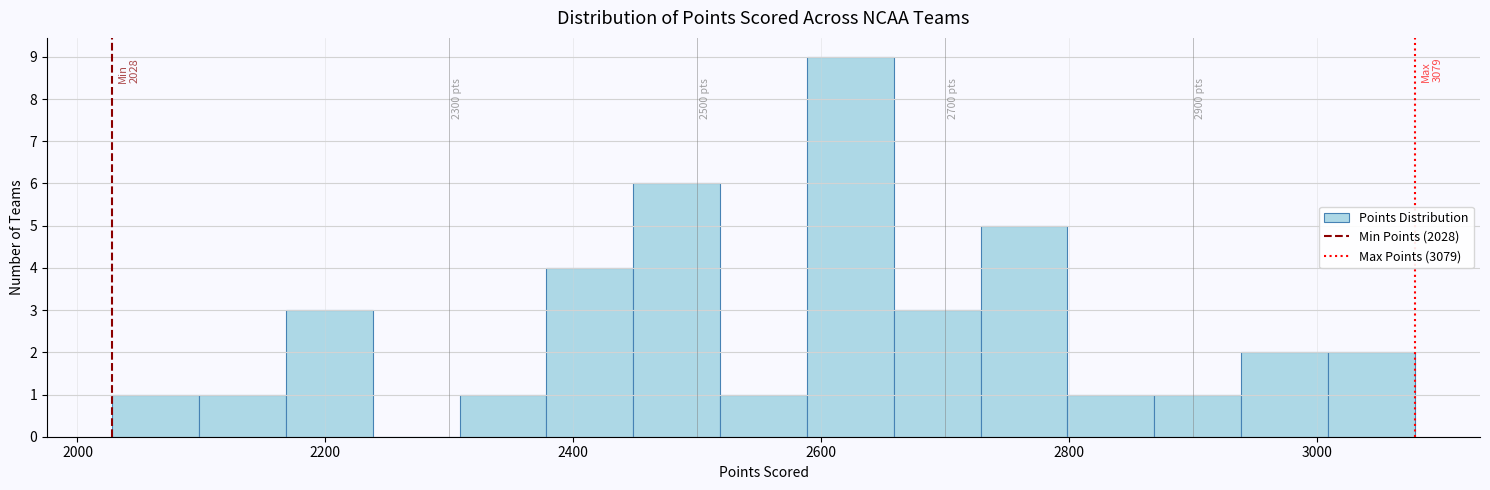

Around what value on the x-axis is the tallest bar? Give the approximate position of its centre, as read against the axis.

2620